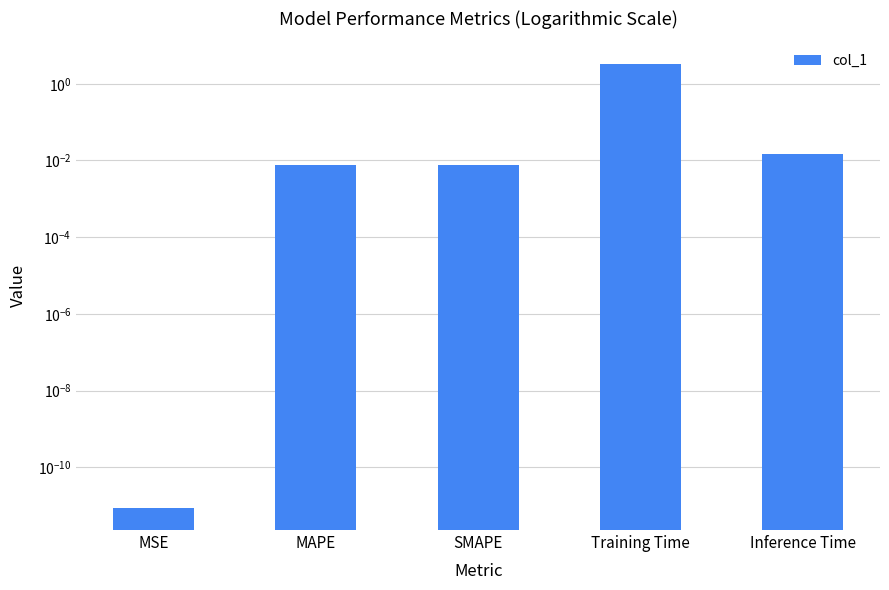

What is the sum of all values?

3.4